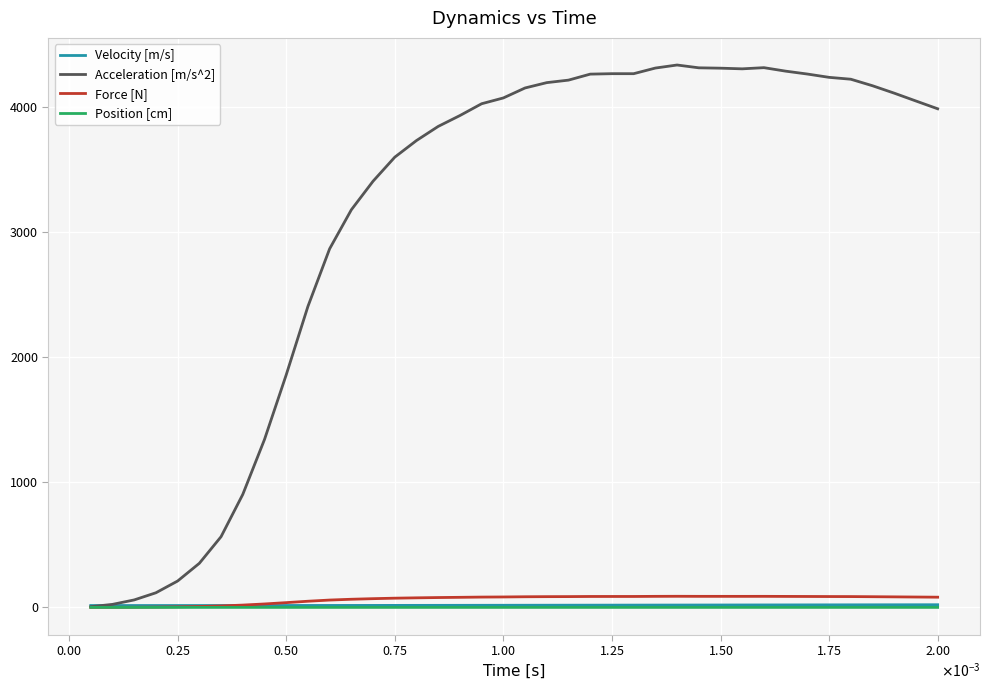

What is the greatest value displayed?

4337.0